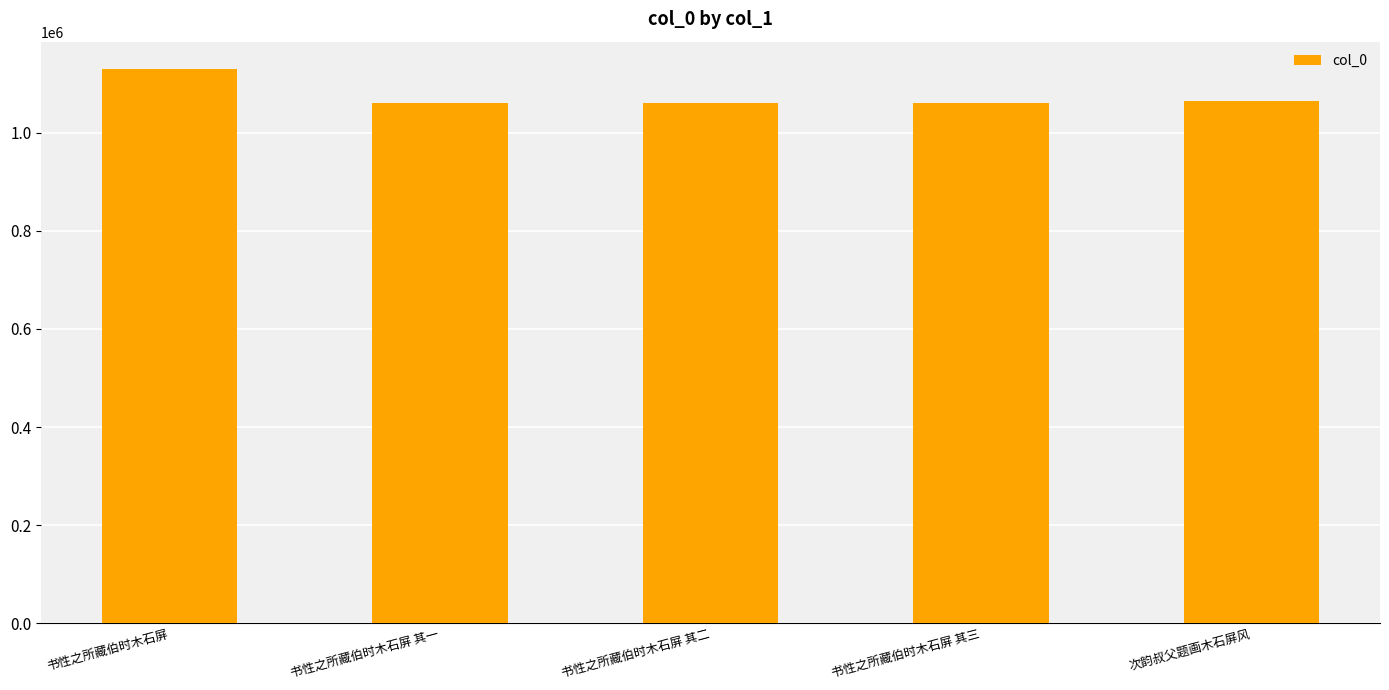

True or false: the data shows 1129774 at 书性之所藏伯时木石屏.

True